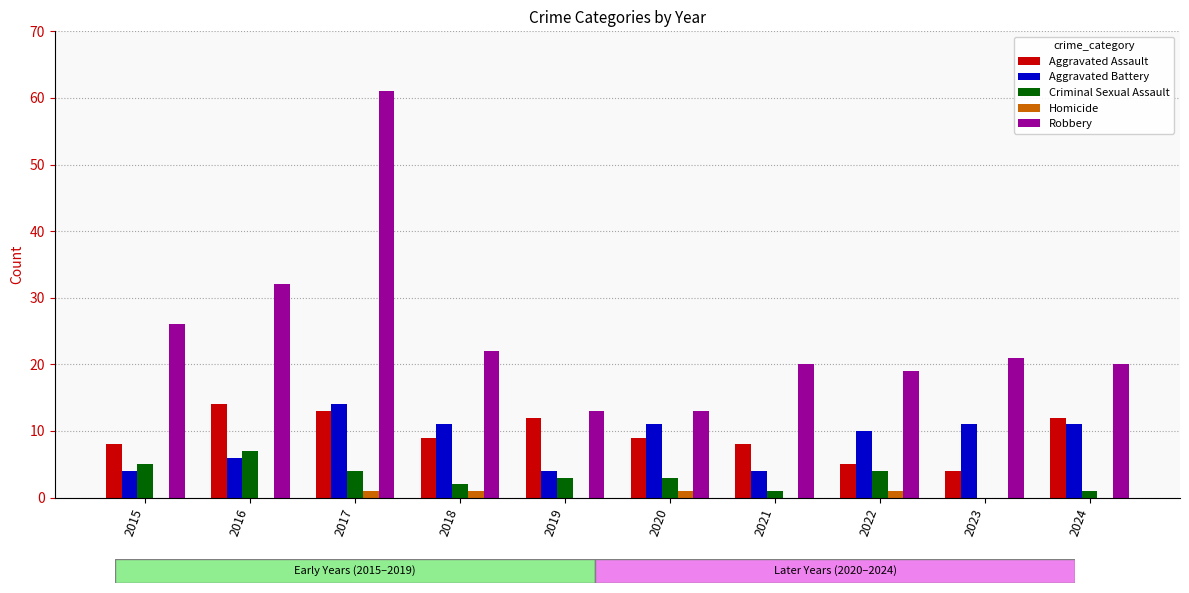

What is the difference between the Aggravated Assault values at 2021 and 2022?

3